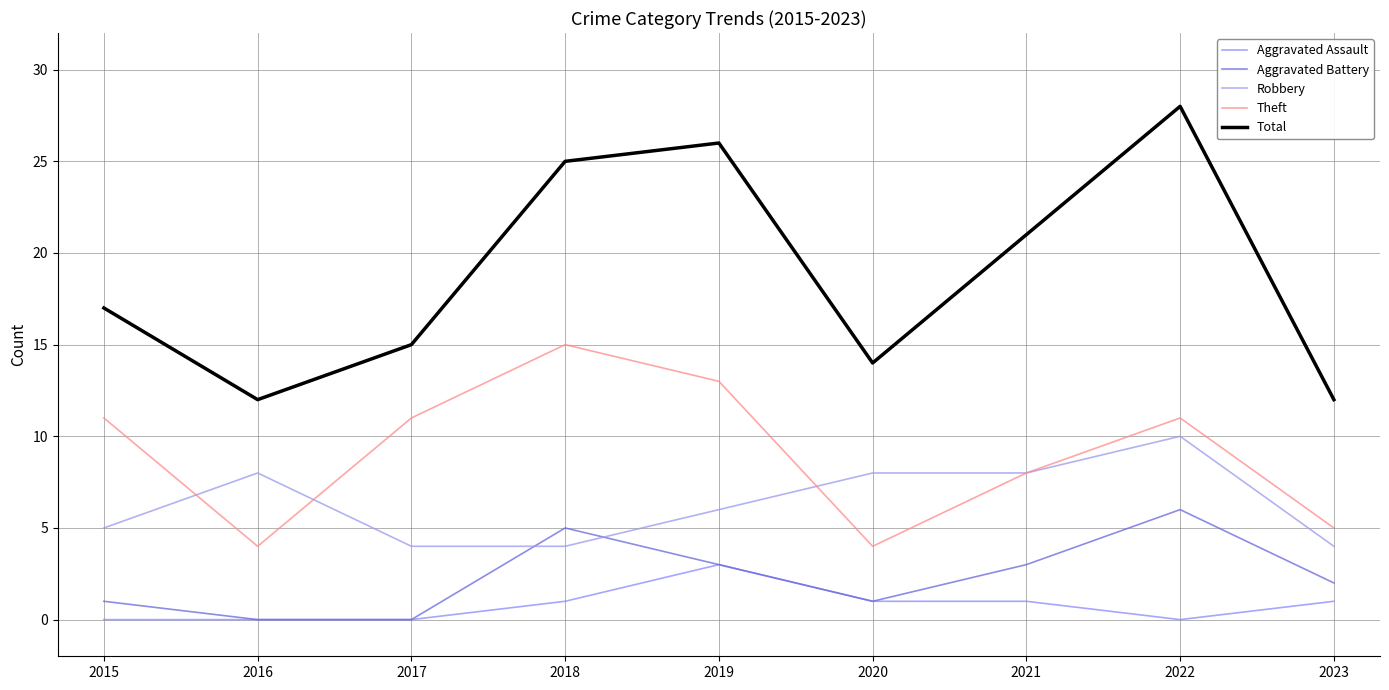

True or false: Robbery has a value of 18 at 2022.

False